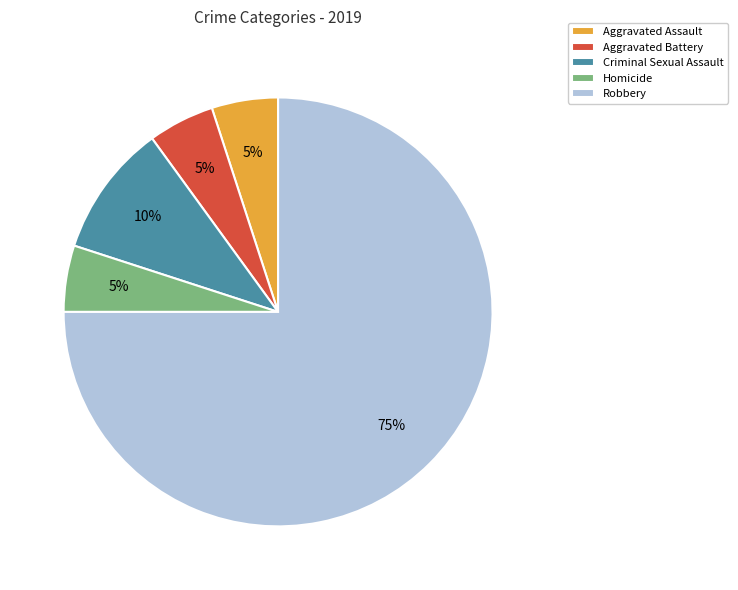

What percentage is the Aggravated Assault slice, to the nearest percent?

5%